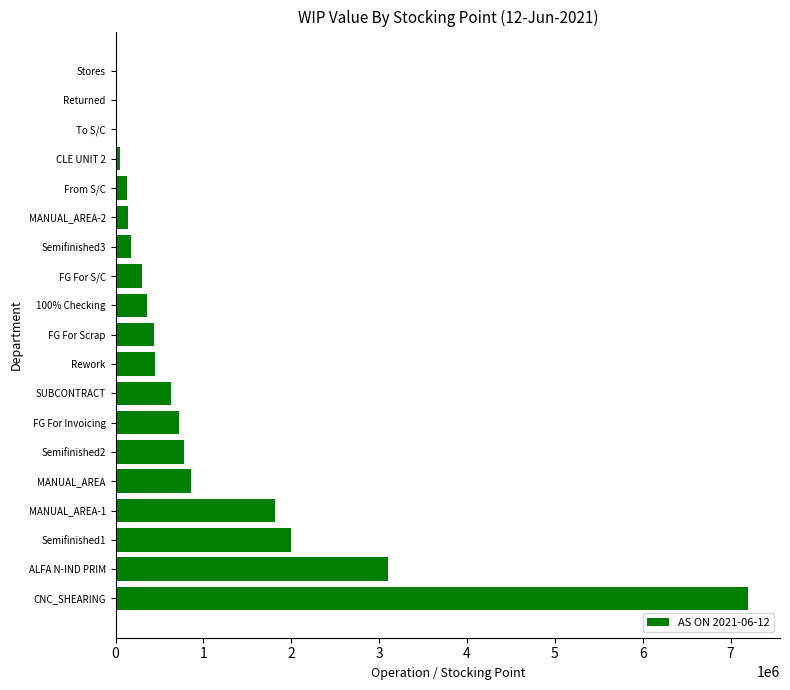

At which label is the value closest to 3600824?

ALFA N-IND PRIM